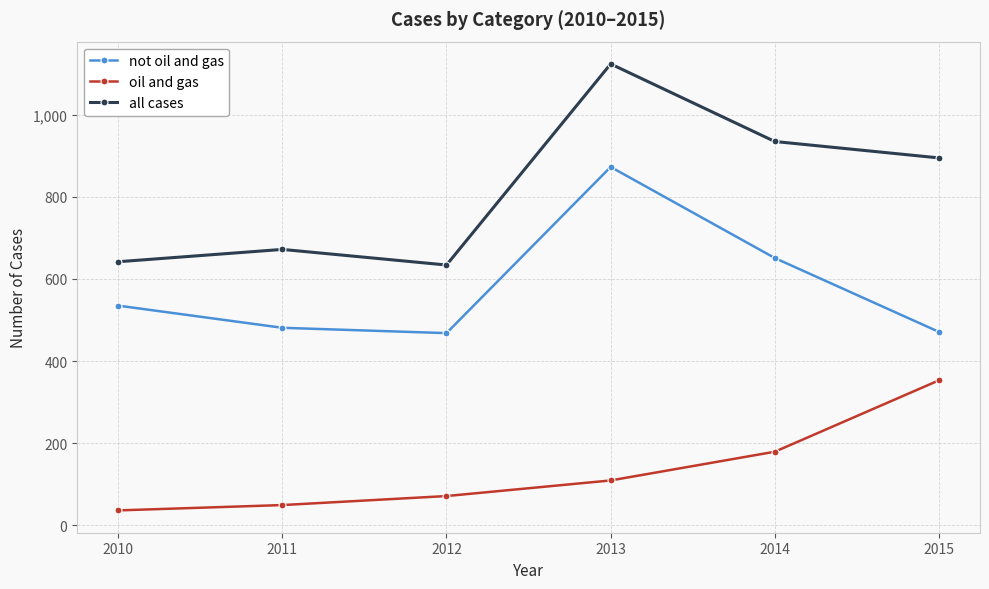

What is the difference between the maximum and minimum values in the all cases series?

490